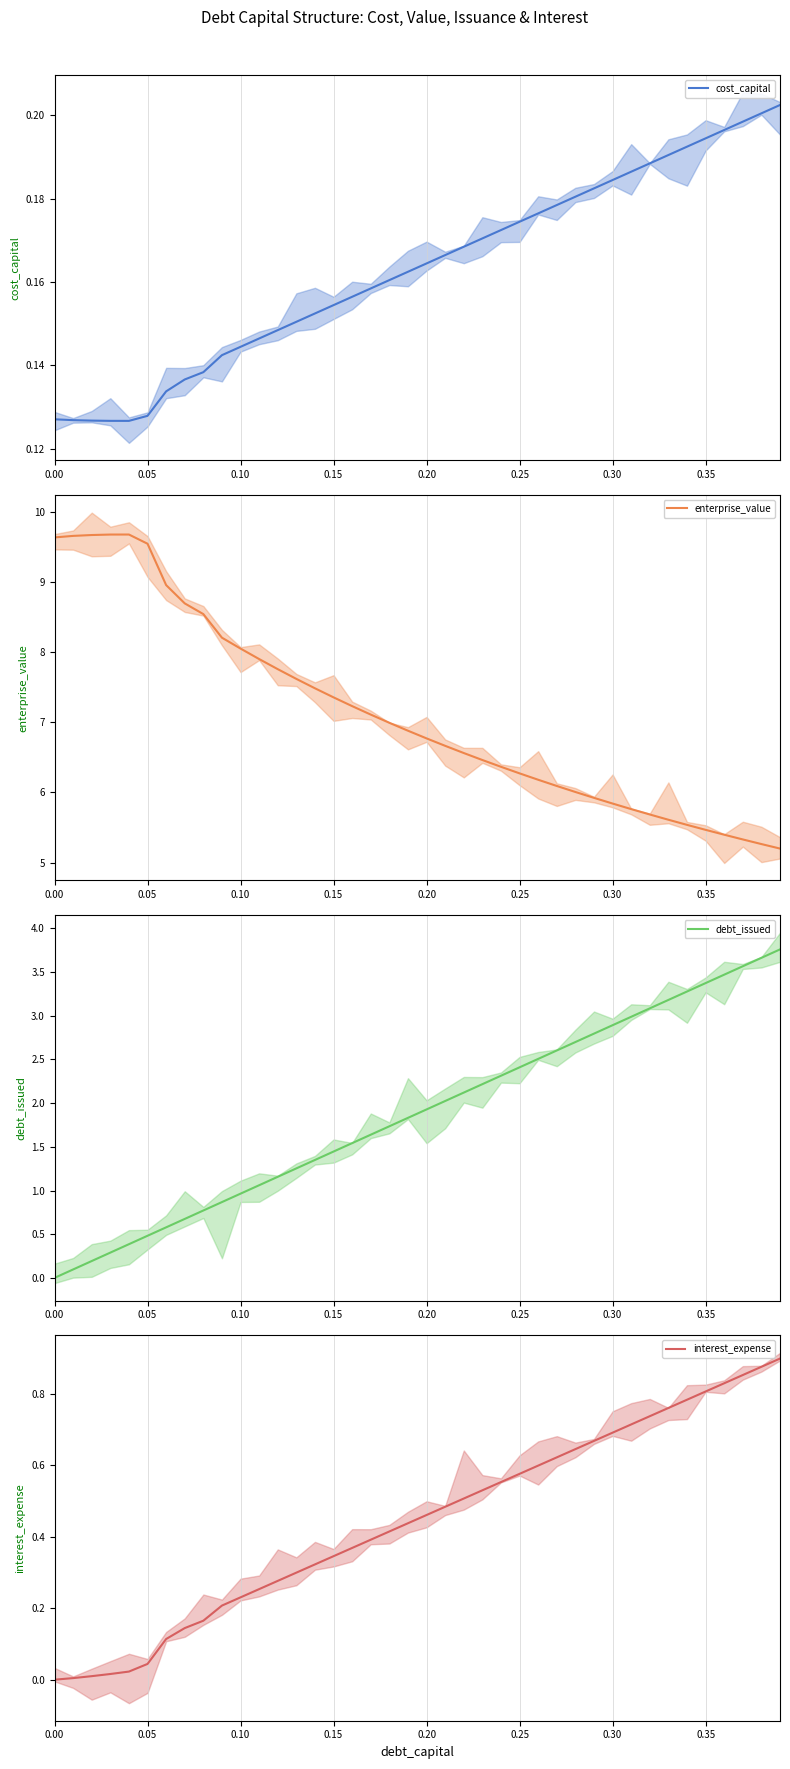

At how many categories does at least one series exceed 6?

29